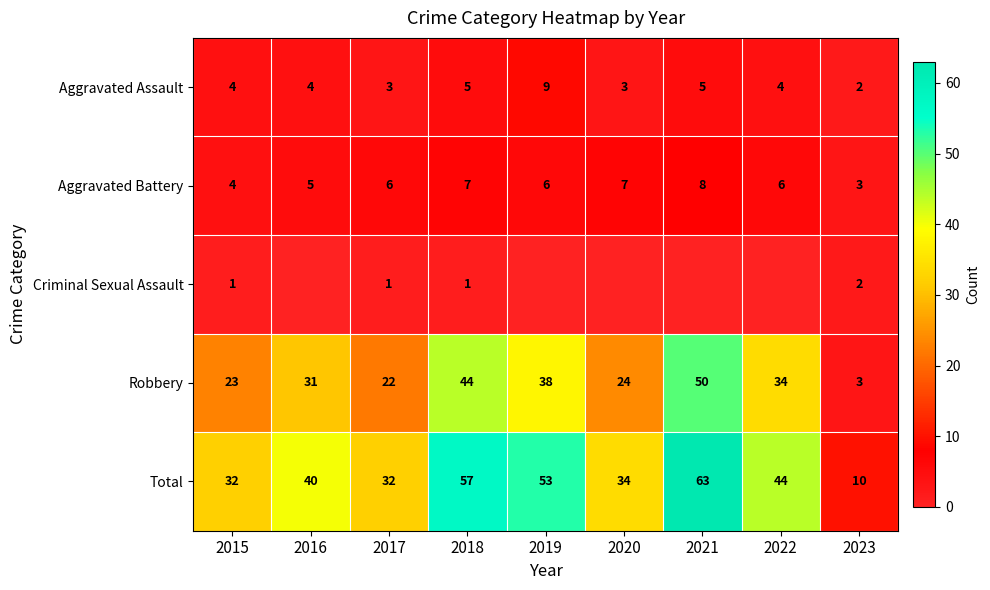

The Aggravated Assault series shows 5 at 2018. True or false?

True